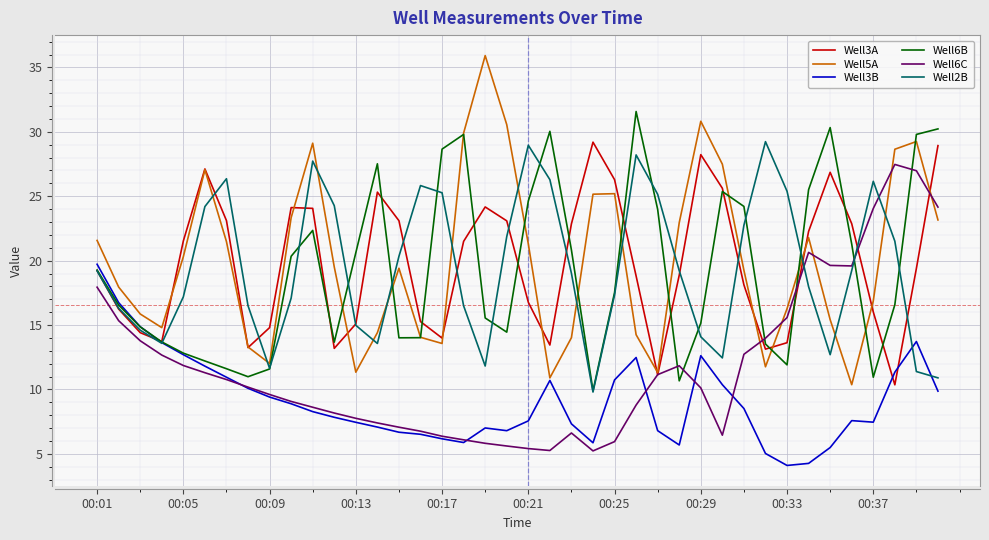

What is the difference between the maximum and minimum values in the Well6C series?

22.2